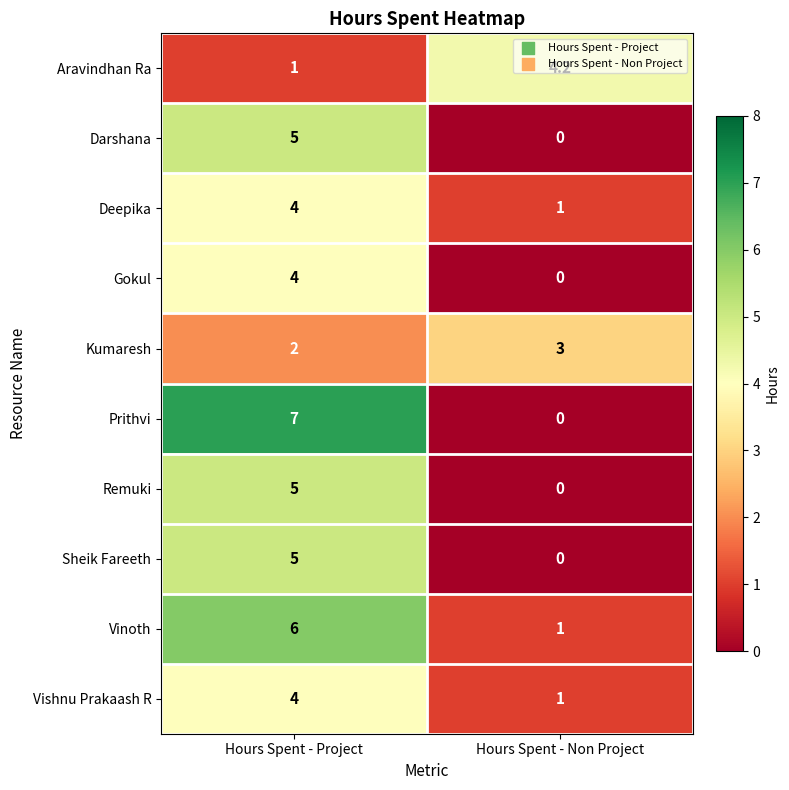

What is the greatest value displayed?

7.0